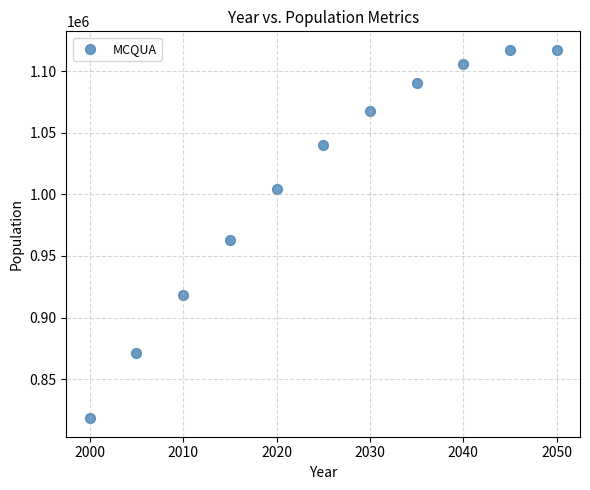

What Y value in the scatter plot is closest to 967760?

963285